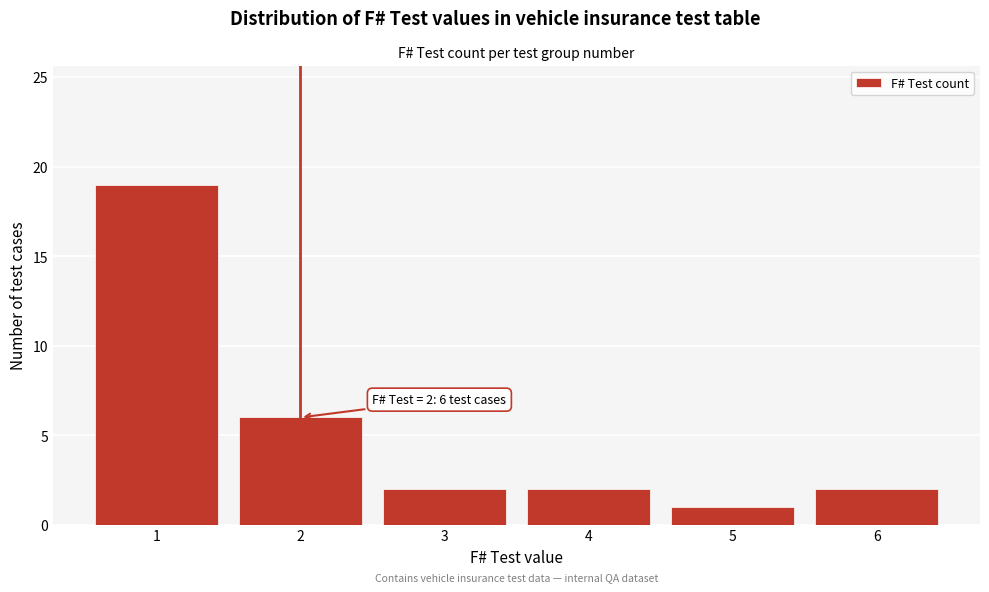

Reading left to right, extract all data points from this chart.

19	6	2	2	1	2